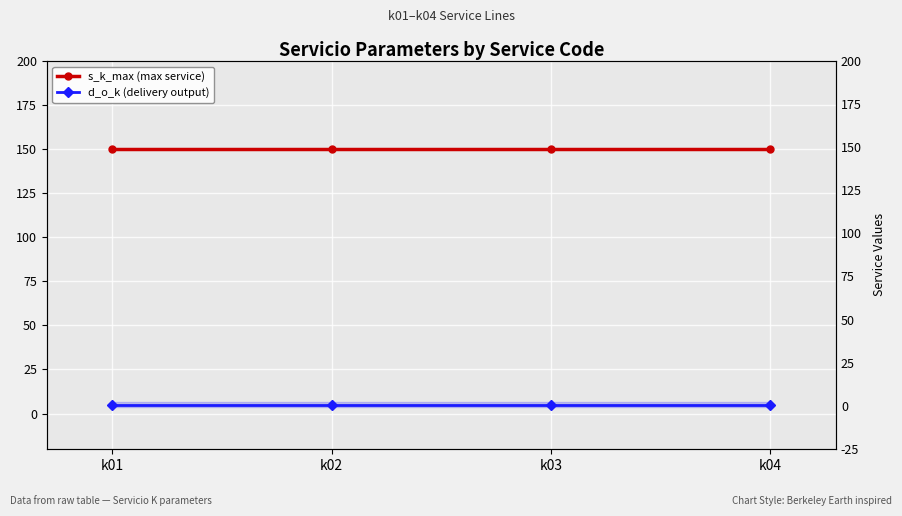

Is it true that d_o_k (delivery output) equals 7 at k03?

False